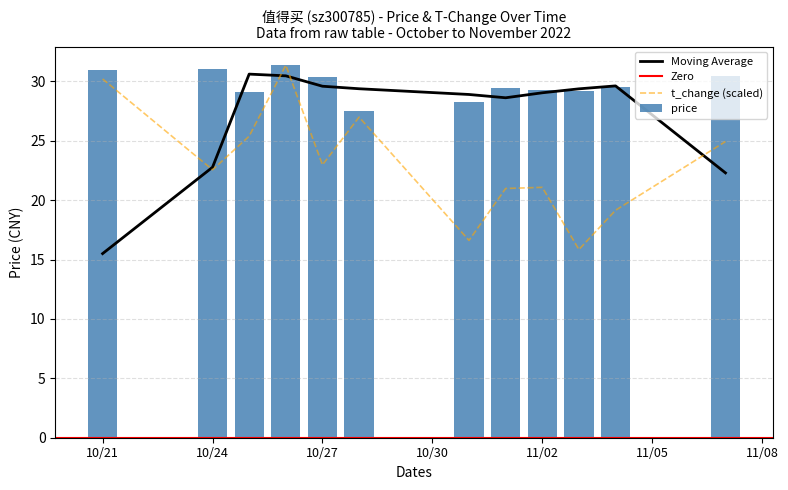

What is the highest value of the Moving Average series?

30.6